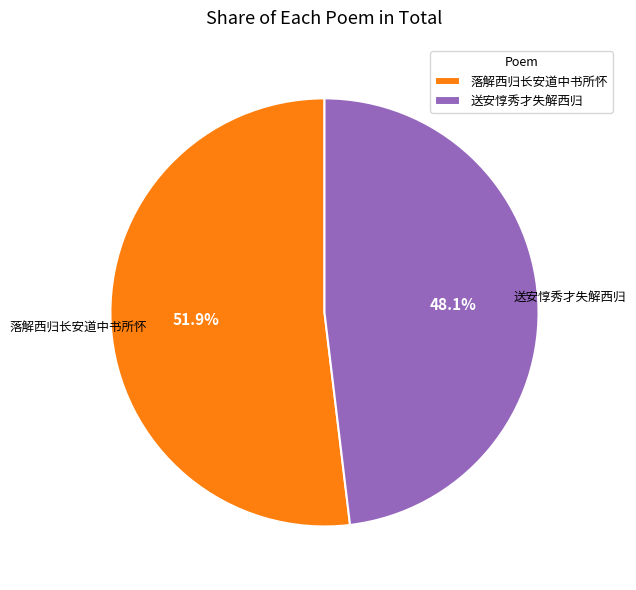

To the nearest percent, what portion does 落解西归长安道中书所怀 represent?

52%